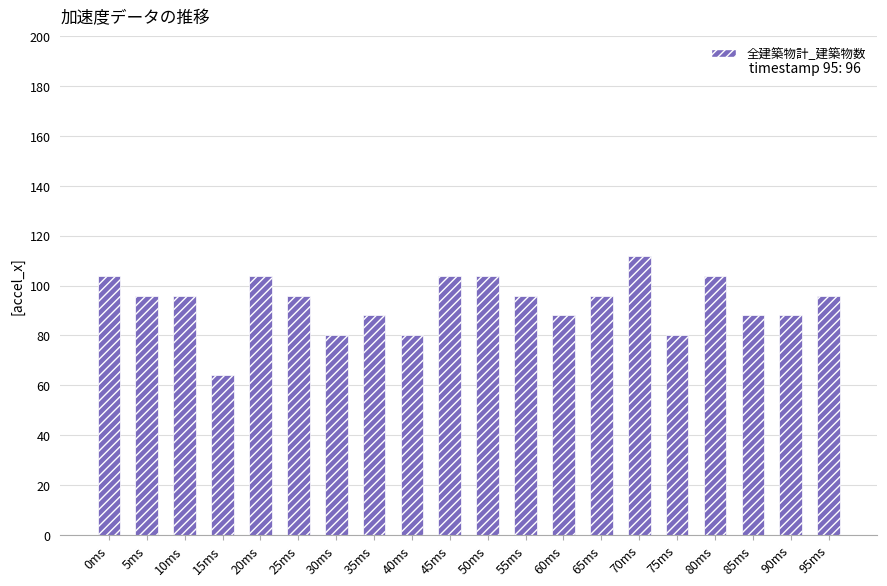

What is the maximum value shown in the chart?

112